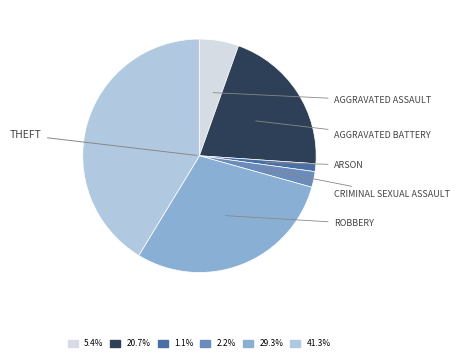

Does any single category account for the majority?

No